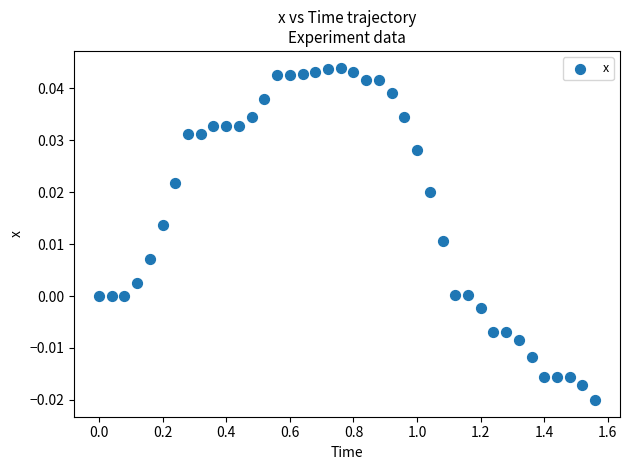

What is the range of X values (max minus min)?

1.6